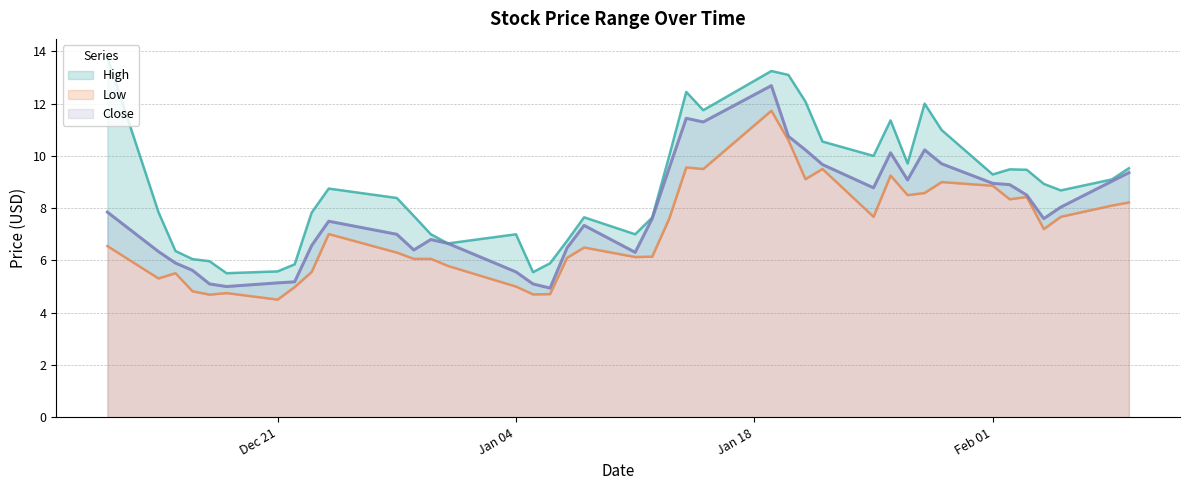

Count the number of categories in the chart.

40